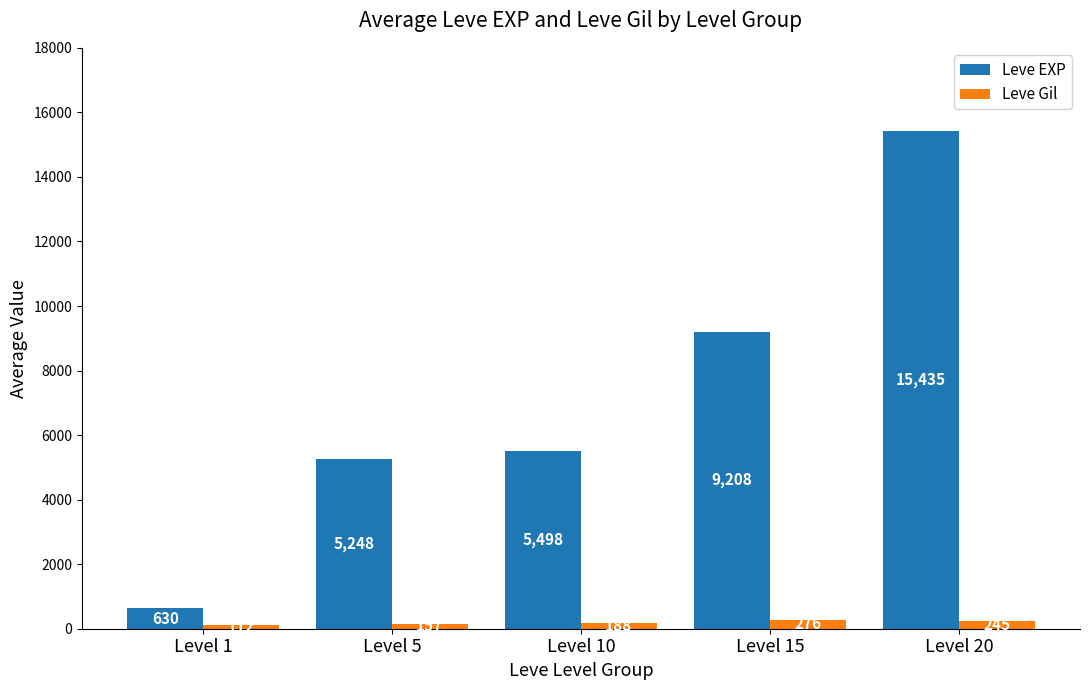

What is the difference between the second highest and minimum values in the Leve EXP series?

8578